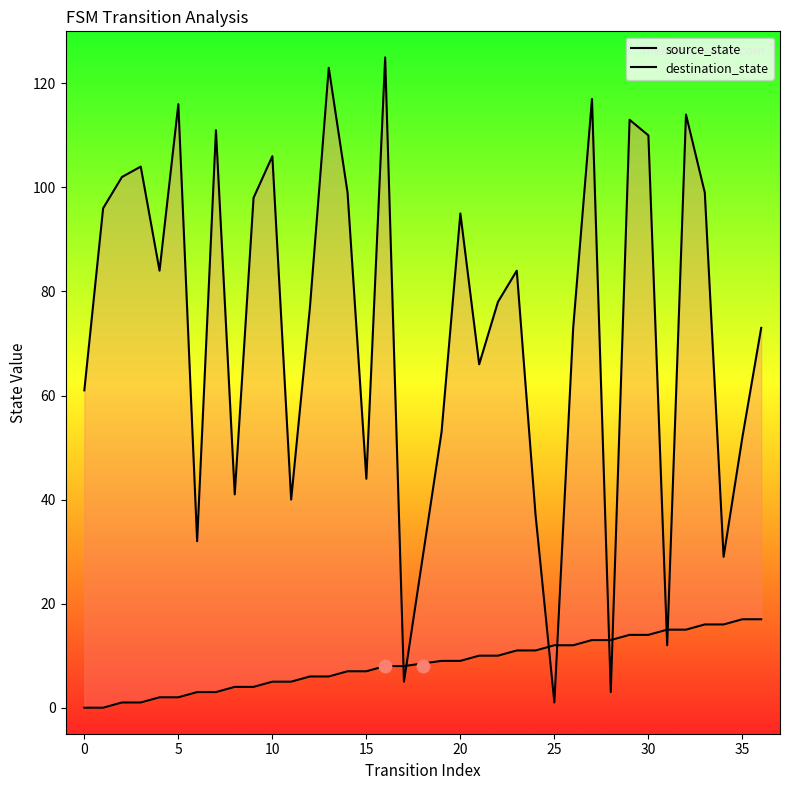

Is the value of destination_state at 0 greater than the value of source_state at −5?

Yes